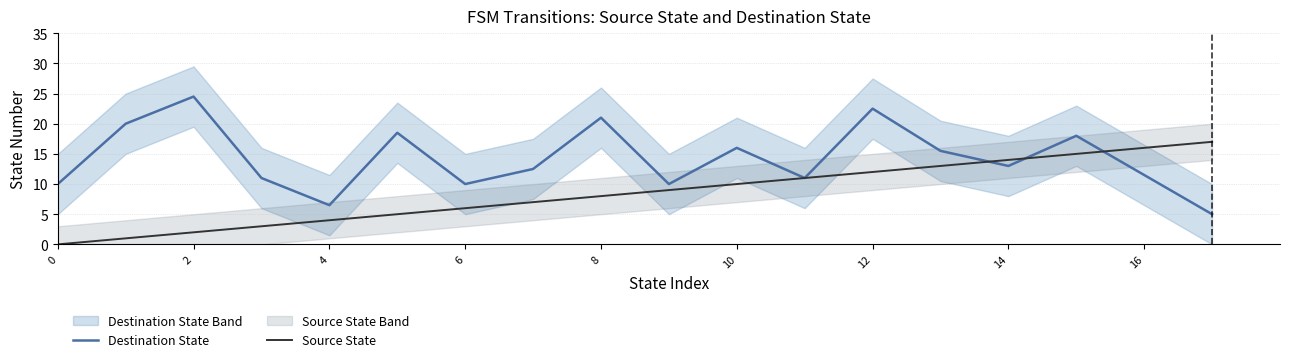

What is the approximate value of Destination State at 12?

22.5